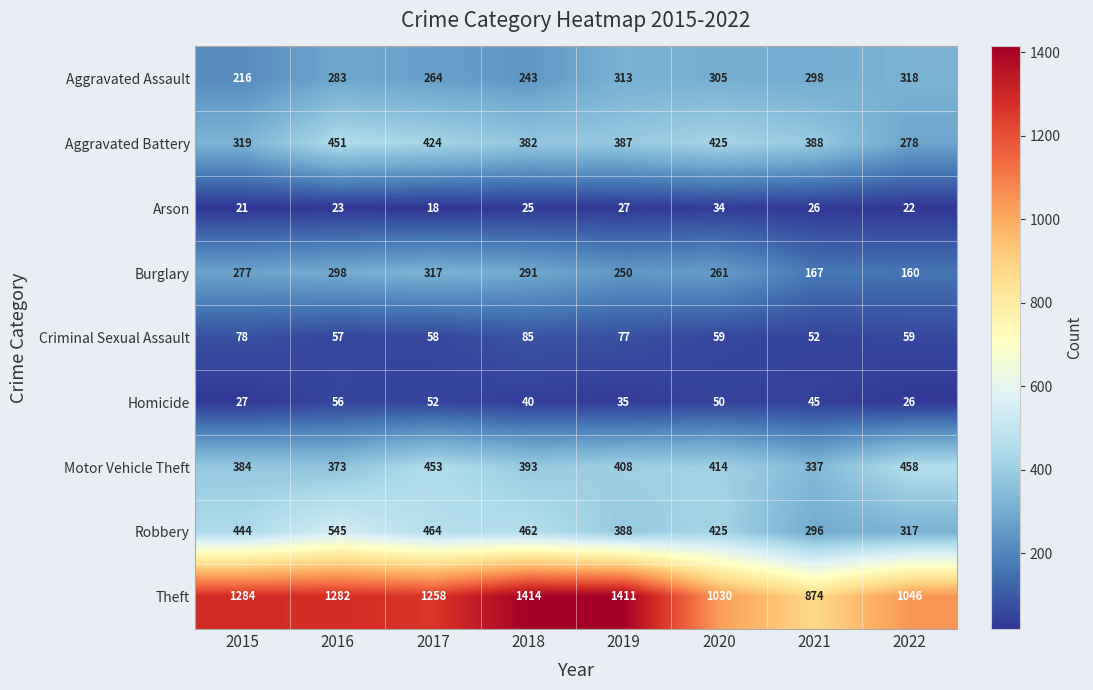

At how many categories does at least one series exceed 1283?

3